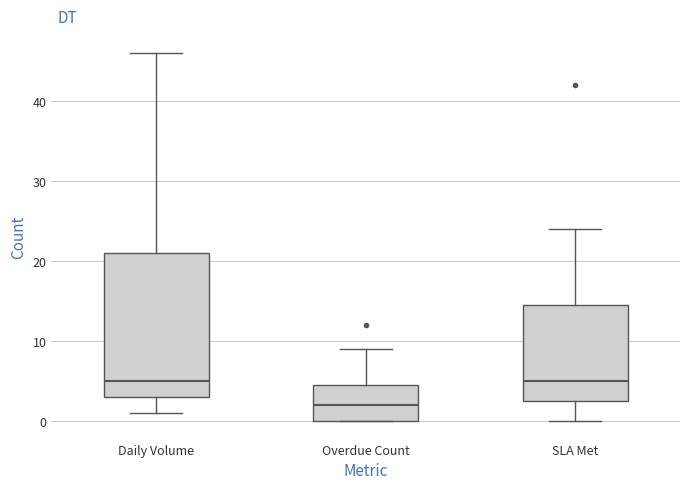

Which box's median line is the lowest?

Overdue Count